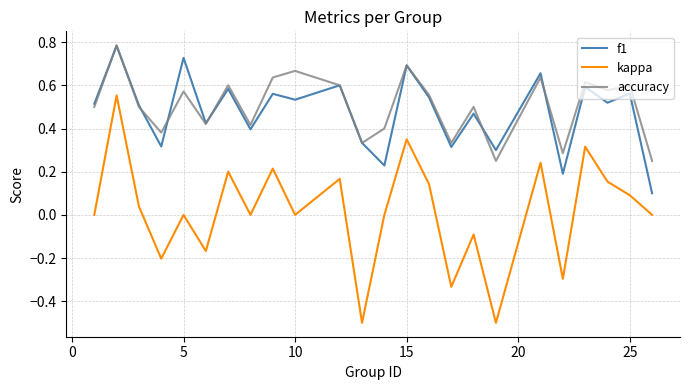

True or false: accuracy and kappa cross at least once.

False